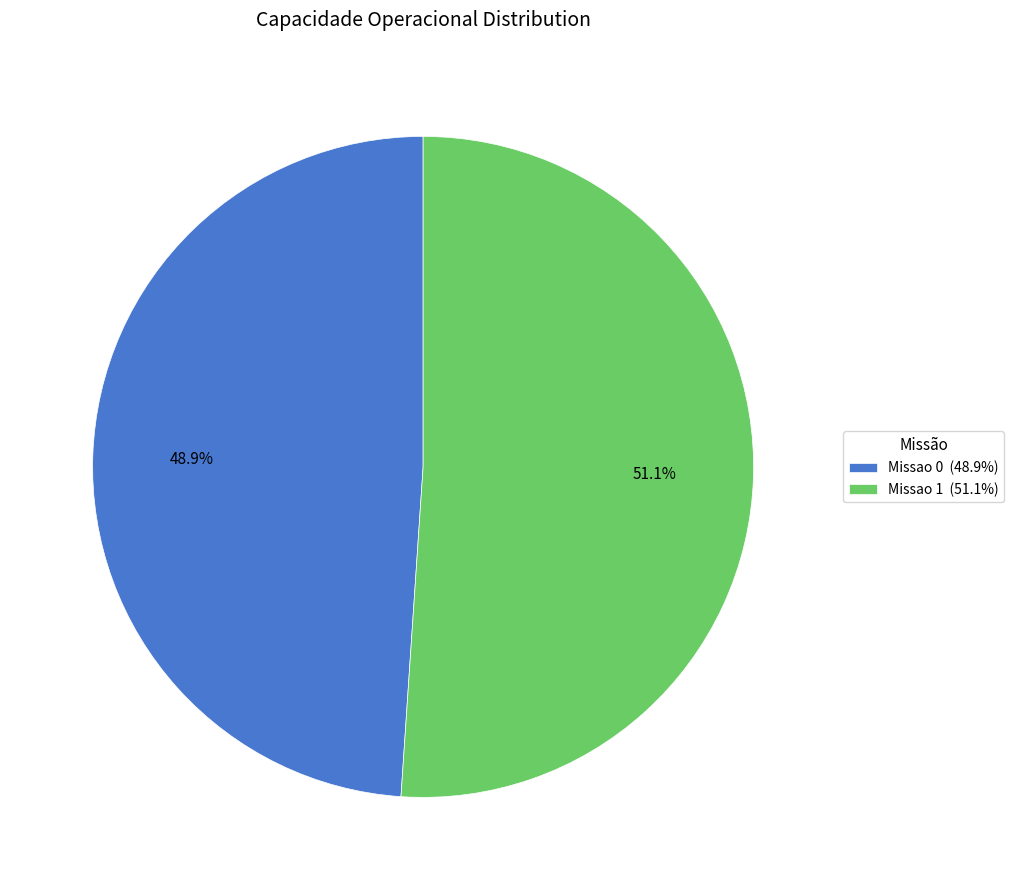

What is the ratio of the value at Missao 1 to the value at Missao 0?

1.0